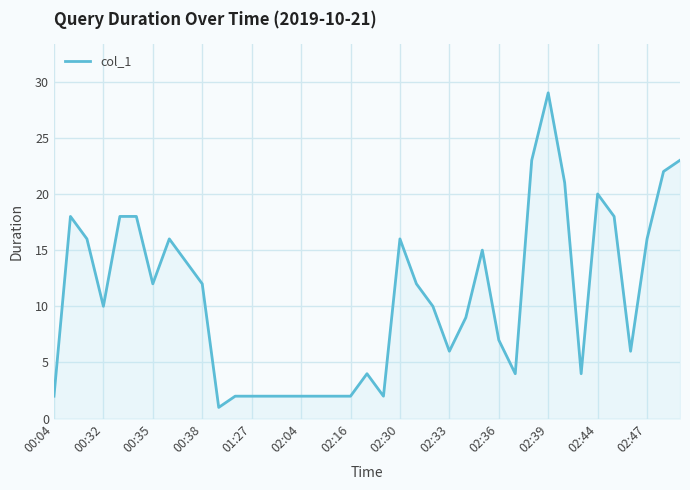

What is the greatest value displayed?

29